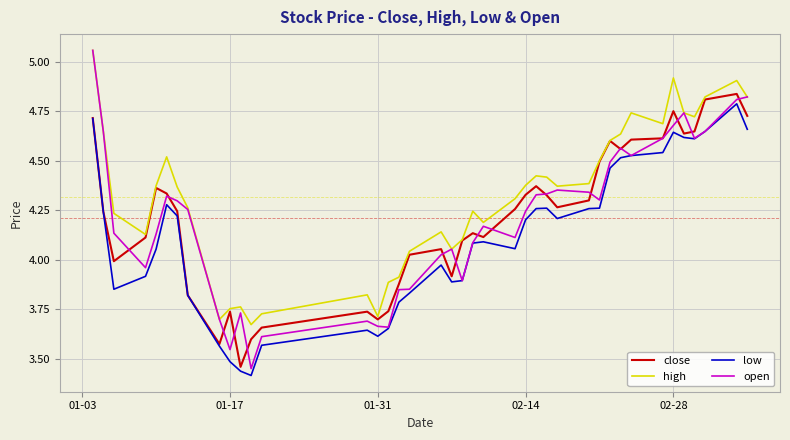

At which category is the sum across all series the highest?

2012-01-04